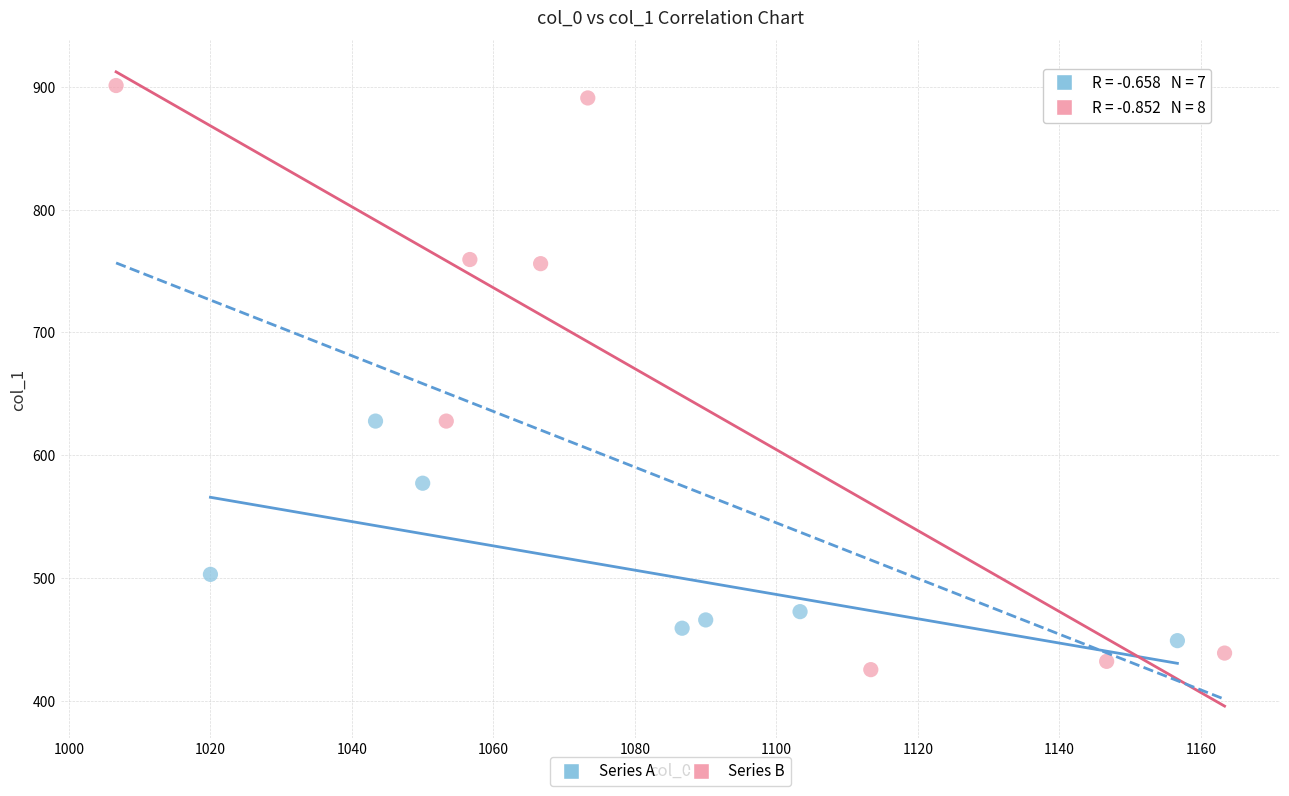

Which series reaches the minimum Y coordinate?

Series B